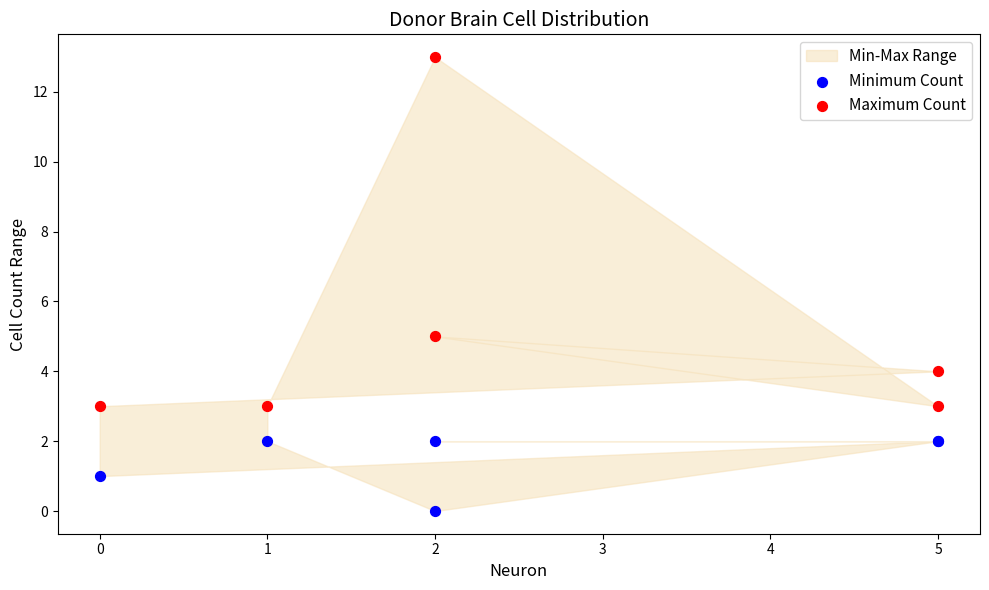

In the Maximum Count series, what Y value is closest to 8?

5